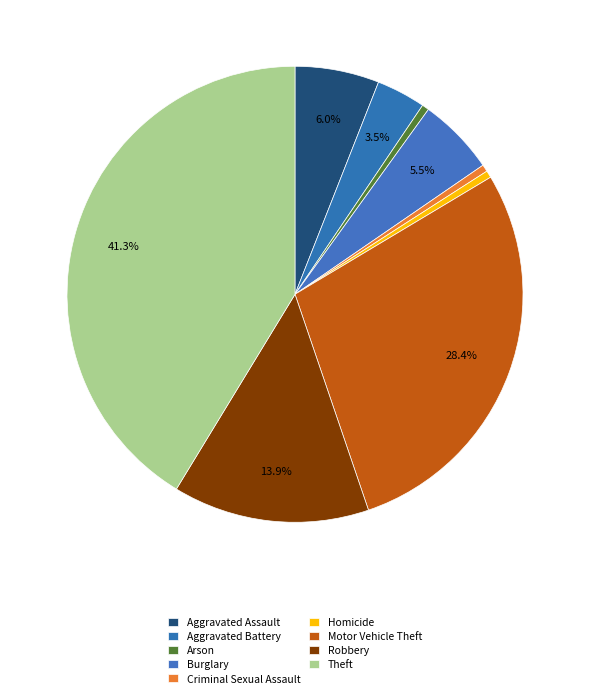

Is it true that Robbery is 28% of the pie?

False